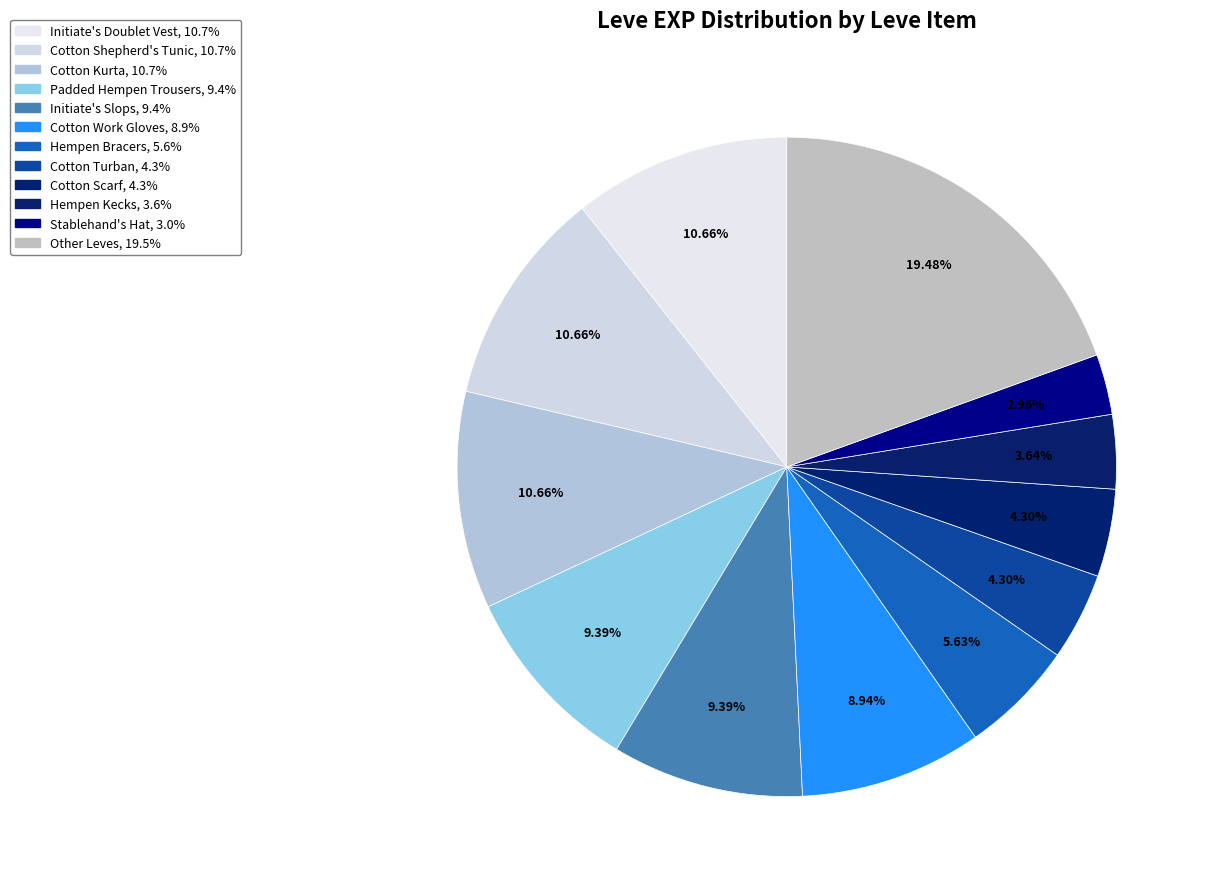

Count the number of slices in the pie.

12